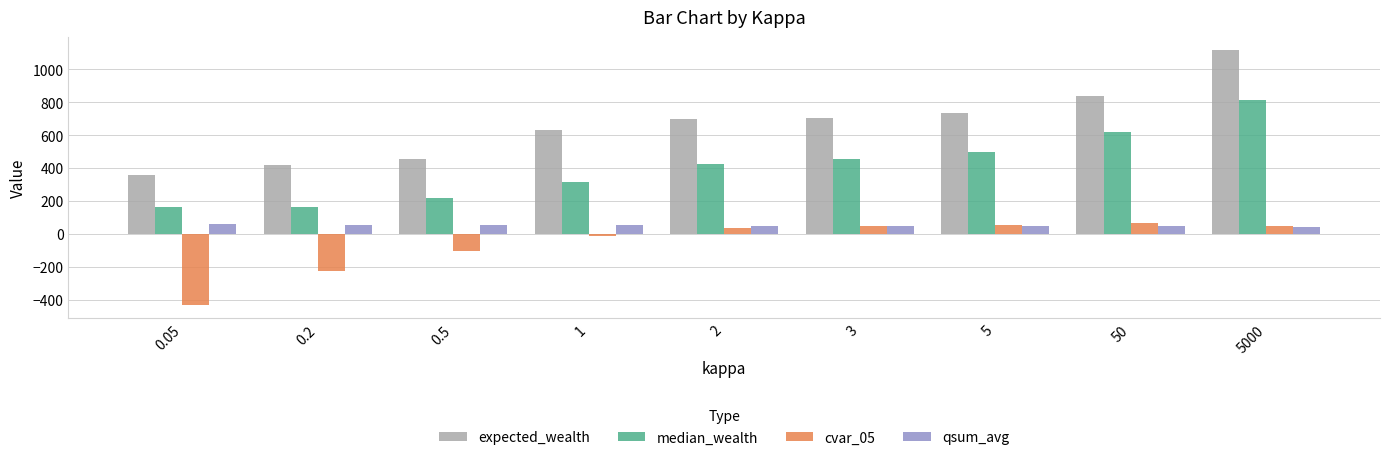

What is the highest value of the cvar_05 series?

62.6